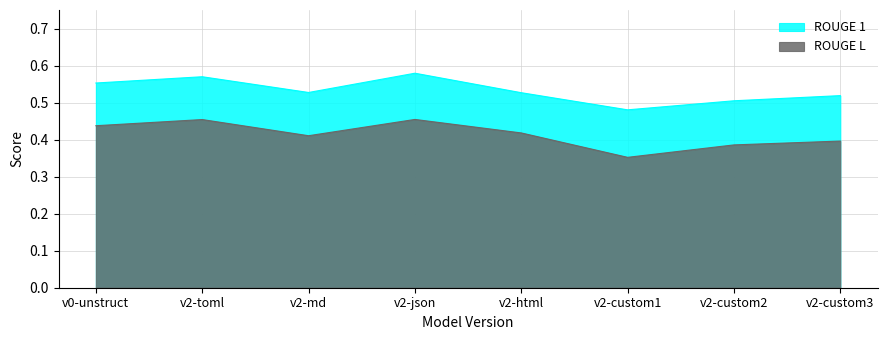

Reading left to right, extract all data points from this chart.

ROUGE 1: v0-unstruct=0.6	v2-toml=0.6	v2-md=0.5	v2-json=0.6	v2-html=0.5	v2-custom1=0.5	v2-custom2=0.5	v2-custom3=0.5
ROUGE L: v0-unstruct=0.4	v2-toml=0.5	v2-md=0.4	v2-json=0.5	v2-html=0.4	v2-custom1=0.4	v2-custom2=0.4	v2-custom3=0.4